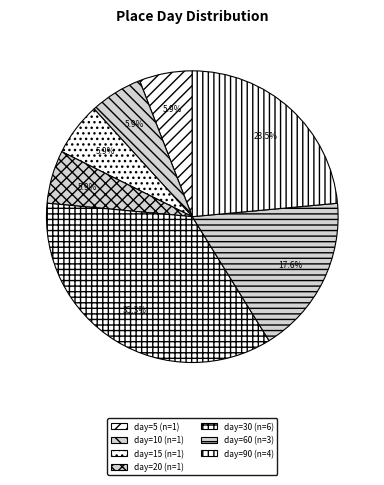

Rank the categories by value from lowest to highest.

5, 10, 15, 20, 60, 90, 30